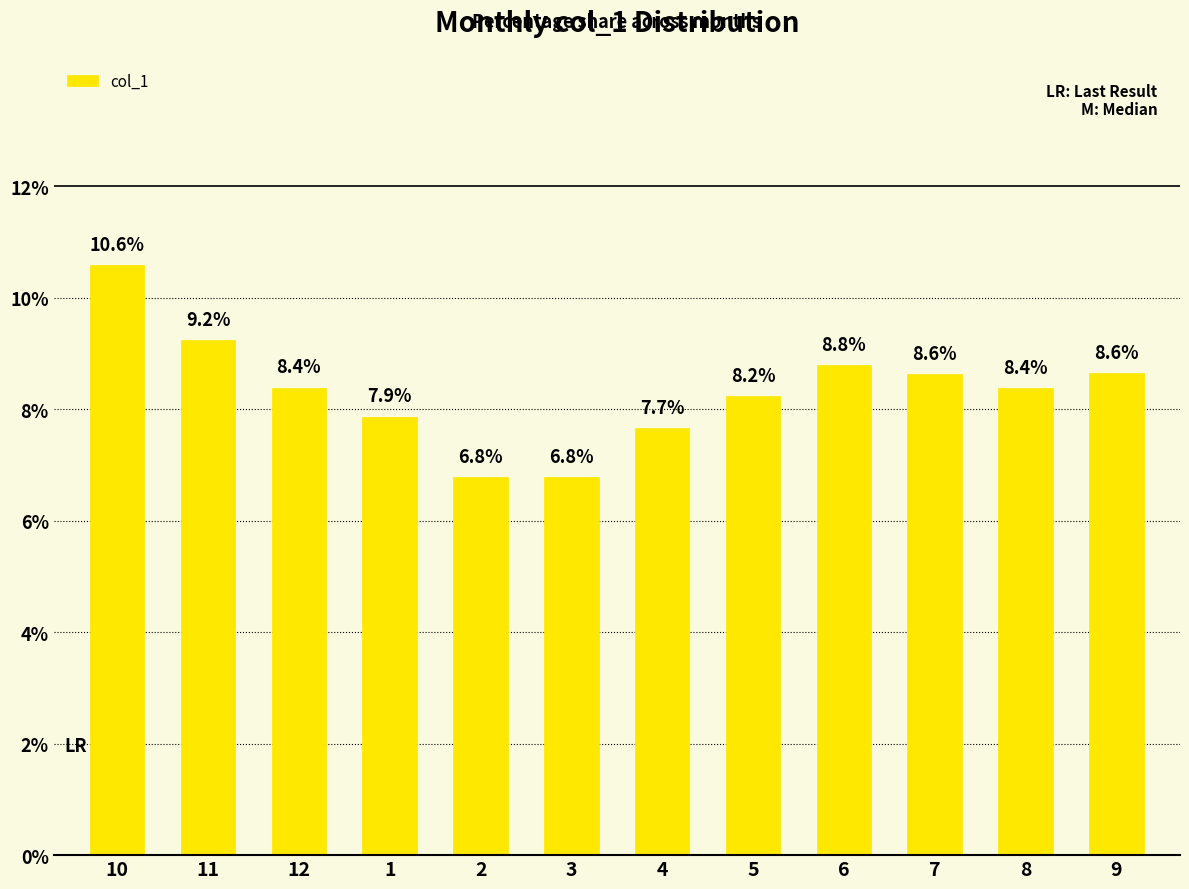

What is the average value?

8.3